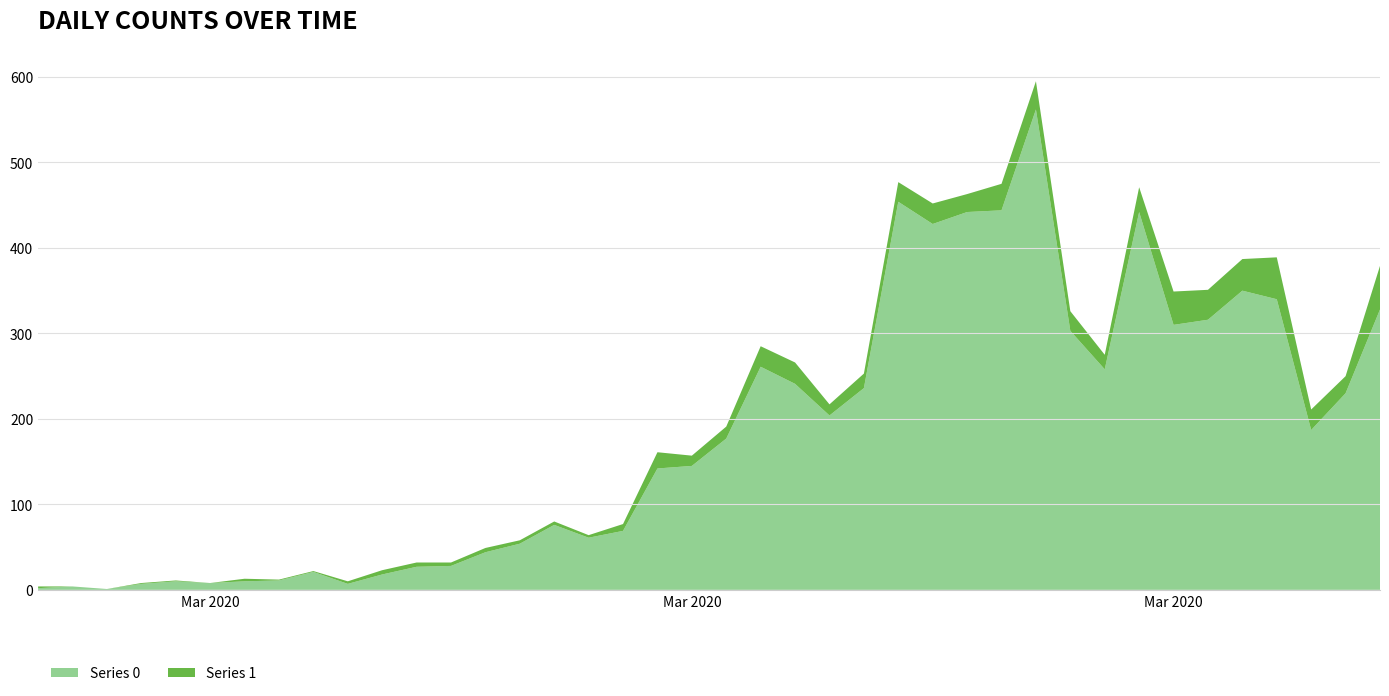

Reading left to right, extract all data points from this chart.

Series 0: 2020-02-27=2	2020-02-28=4	2020-02-29=1	2020-03-01=7	2020-03-02=10	2020-03-03=8	2020-03-04=10	2020-03-05=11	2020-03-06=21	2020-03-07=7	2020-03-08=18	2020-03-09=27	2020-03-10=28	2020-03-11=44	2020-03-12=54	2020-03-13=76	2020-03-14=61	2020-03-15=69	2020-03-16=142	2020-03-17=145	2020-03-18=177	2020-03-19=261	2020-03-20=241	2020-03-21=204	2020-03-22=236	2020-03-23=454	2020-03-24=428	2020-03-25=442	2020-03-26=444	2020-03-27=562	2020-03-28=303	2020-03-29=258	2020-03-30=442	2020-03-31=310	2020-04-01=316	2020-04-02=350	2020-04-03=340	2020-04-04=187	2020-04-05=230	2020-04-06=328
Series 1: 2020-02-27=2	2020-02-28=0	2020-02-29=0	2020-03-01=1	2020-03-02=1	2020-03-03=0	2020-03-04=3	2020-03-05=1	2020-03-06=1	2020-03-07=3	2020-03-08=5	2020-03-09=5	2020-03-10=4	2020-03-11=5	2020-03-12=4	2020-03-13=4	2020-03-14=3	2020-03-15=8	2020-03-16=19	2020-03-17=12	2020-03-18=14	2020-03-19=24	2020-03-20=25	2020-03-21=13	2020-03-22=17	2020-03-23=23	2020-03-24=24	2020-03-25=21	2020-03-26=31	2020-03-27=33	2020-03-28=23	2020-03-29=17	2020-03-30=29	2020-03-31=39	2020-04-01=35	2020-04-02=37	2020-04-03=49	2020-04-04=24	2020-04-05=20	2020-04-06=51